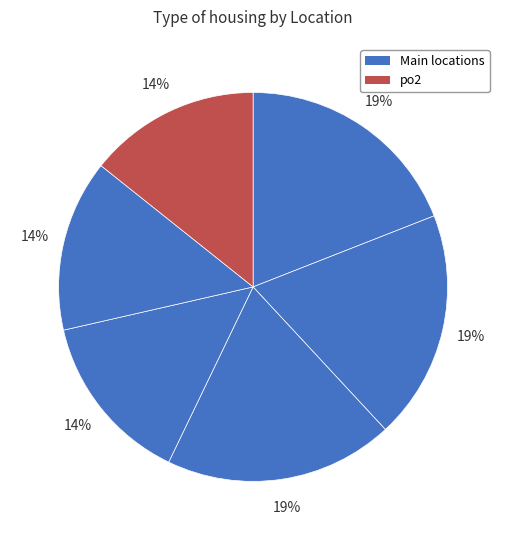

How many slices are in this pie chart?

6